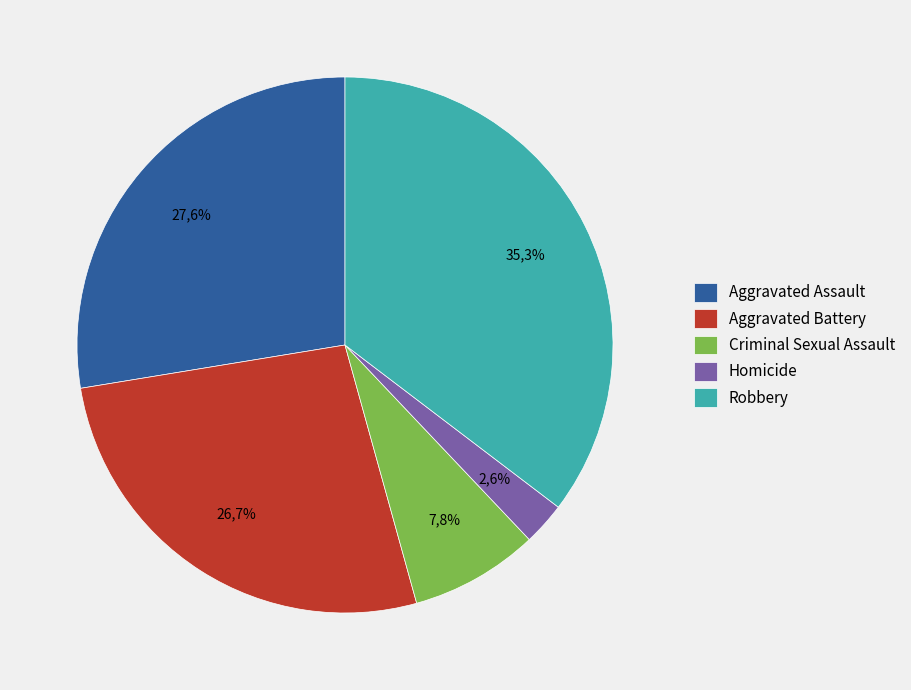

Which has a higher value, Homicide or Aggravated Battery?

Aggravated Battery